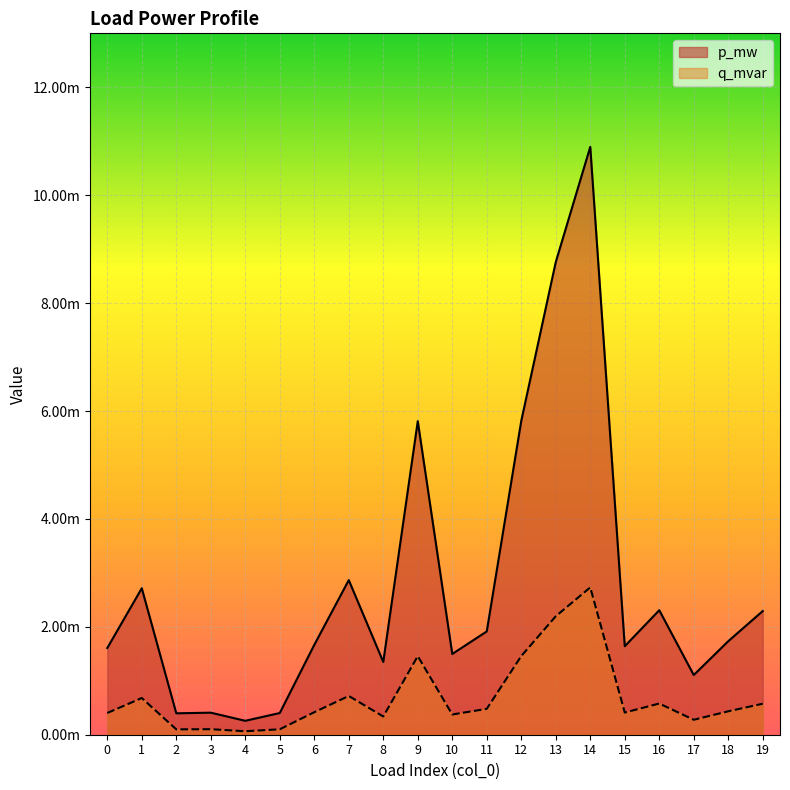

True or false: p_mw and q_mvar cross at least once.

False